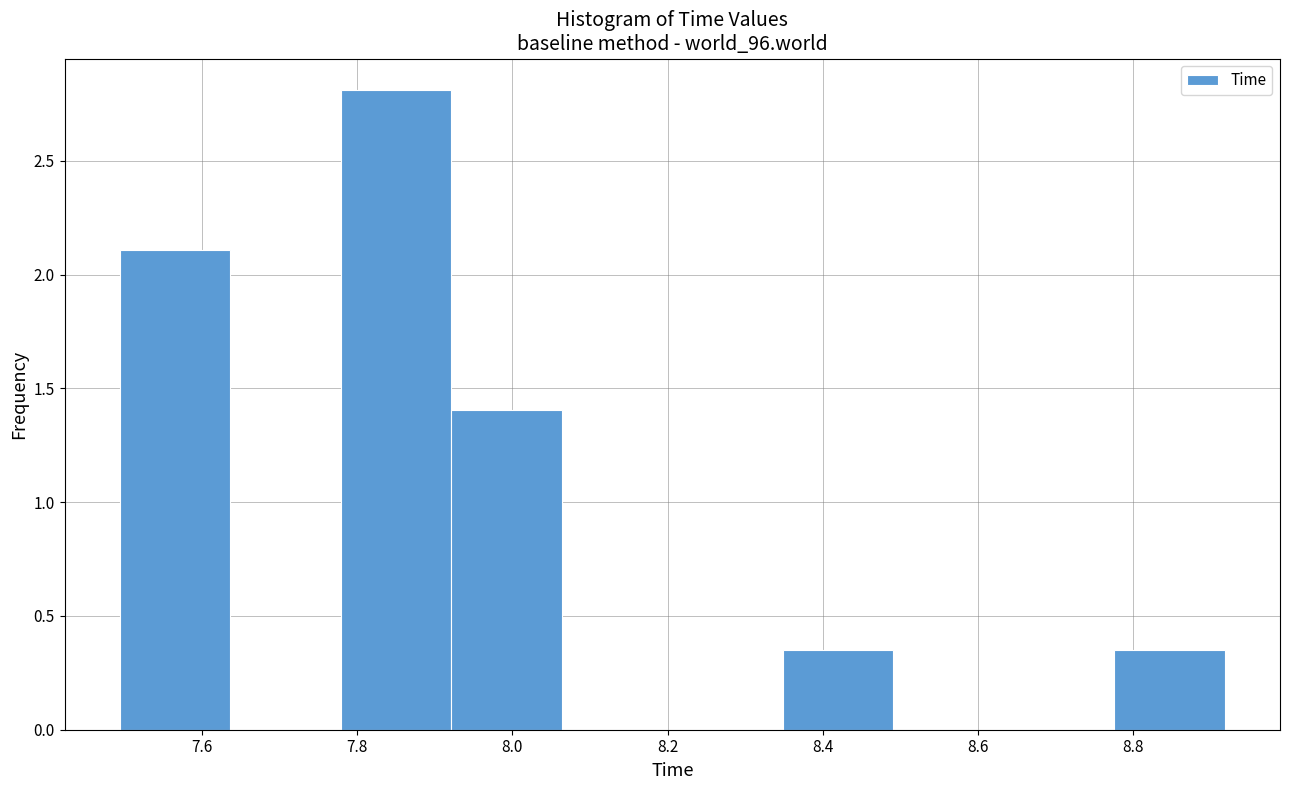

What is the height of the bar covering 7.50 to 7.64 on the x-axis? Neither the bar edges nor the heights are printed on the chart, so give them approximately, as read against the axes.

2.10